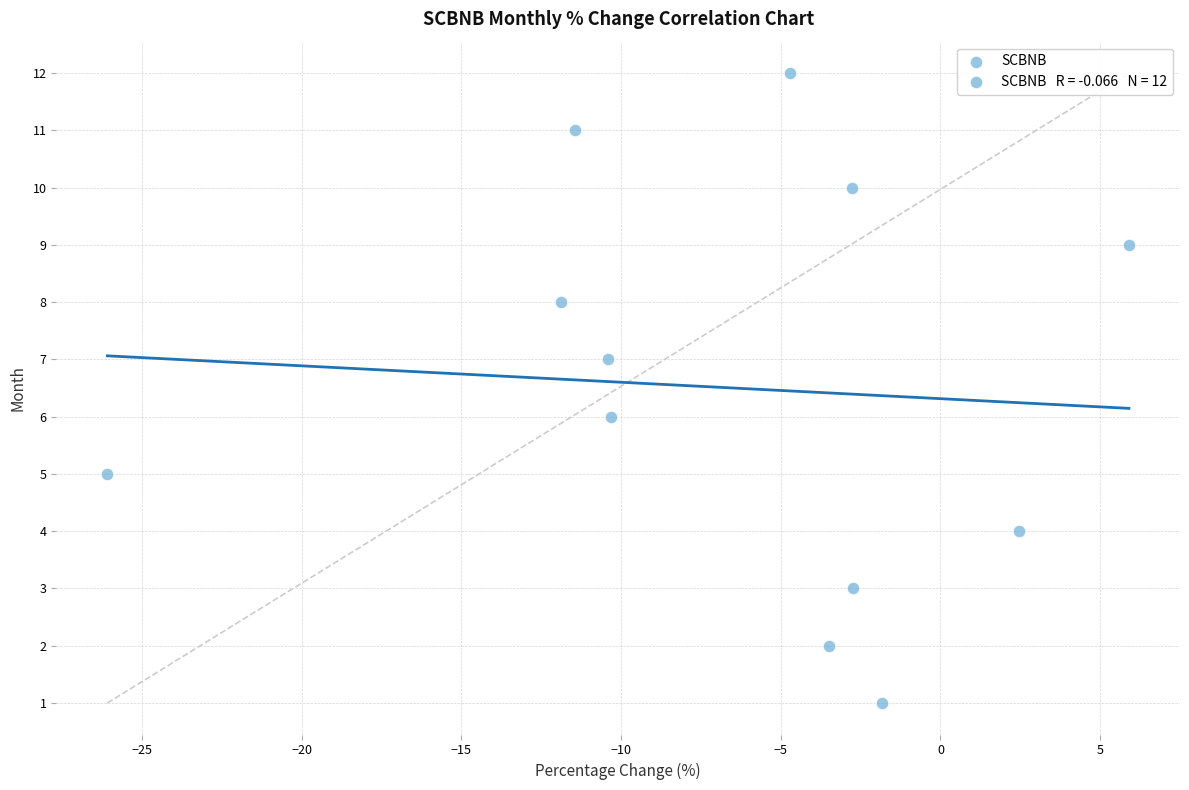

What is the range of Y values (max minus min)?

11